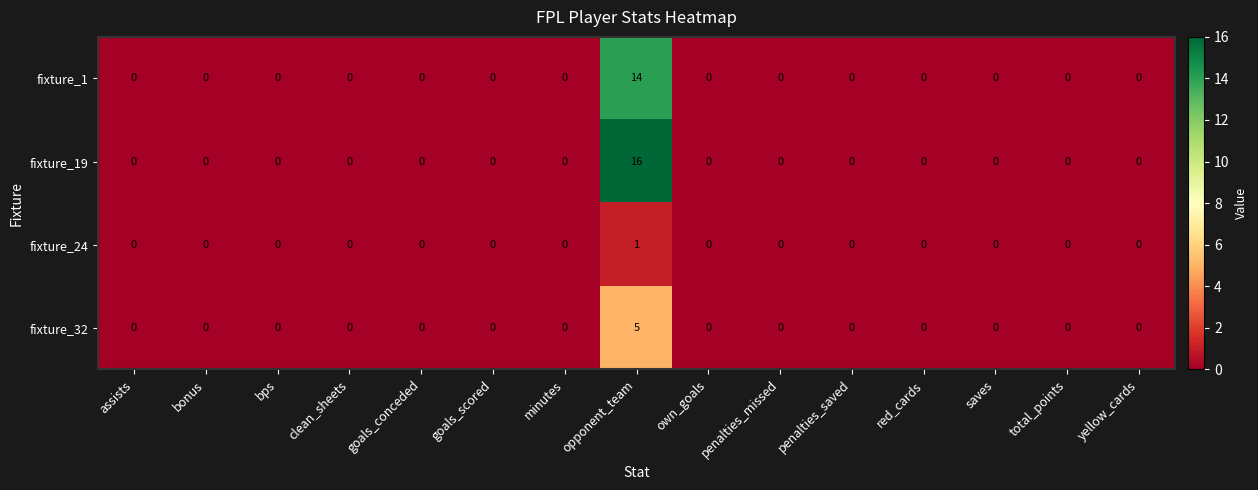

Which series has the largest range (max minus min)?

fixture_19